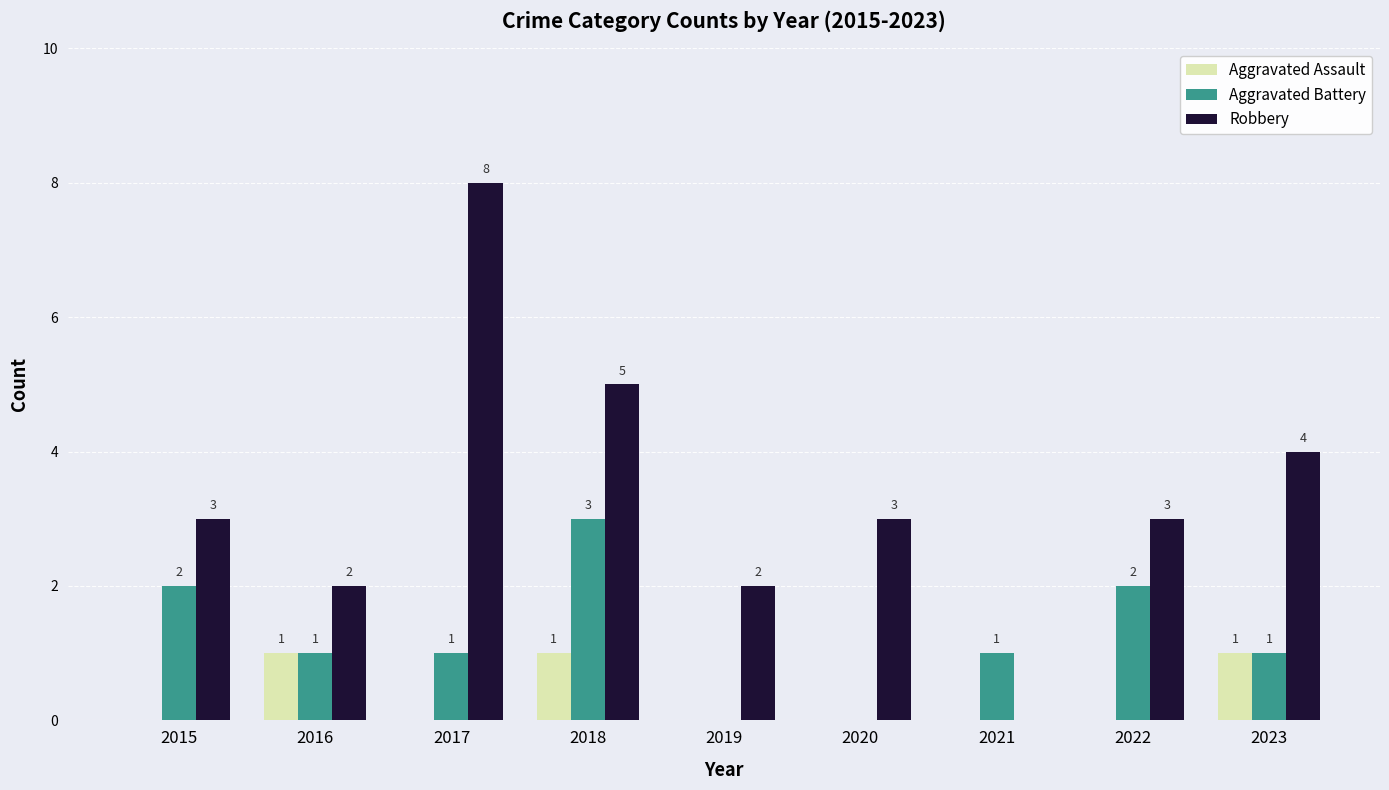

Which category has the highest value across all series?

2017